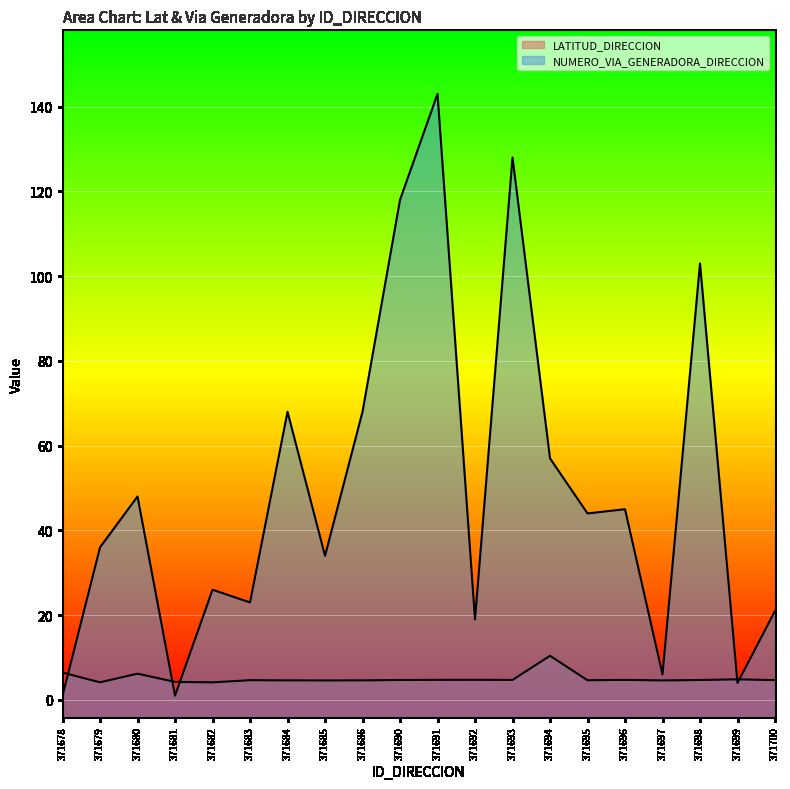

Reading left to right, list all the values displayed in this chart.

LATITUD_DIRECCION: 6.4	4.1	6.2	4.2	4.1	4.6	4.6	4.6	4.6	4.7	4.7	4.7	4.7	10.4	4.6	4.7	4.6	4.7	4.9	4.7
NUMERO_VIA_GENERADORA_DIRECCION: 1.0	36.0	48.0	1.0	26.0	23.0	68.0	34.0	68.0	118.0	143.0	19.0	128.0	57.0	44.0	45.0	6.0	103.0	4.0	21.0